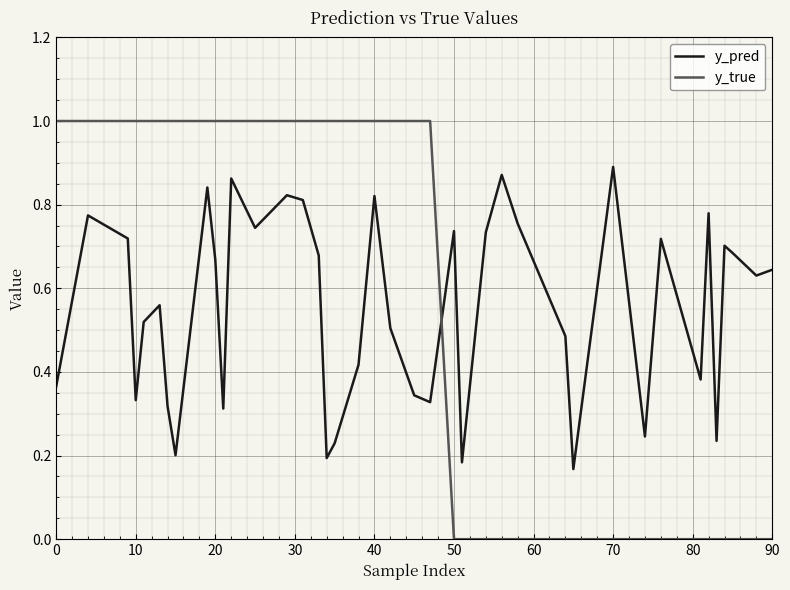

Which series has the widest spread of values?

y_true